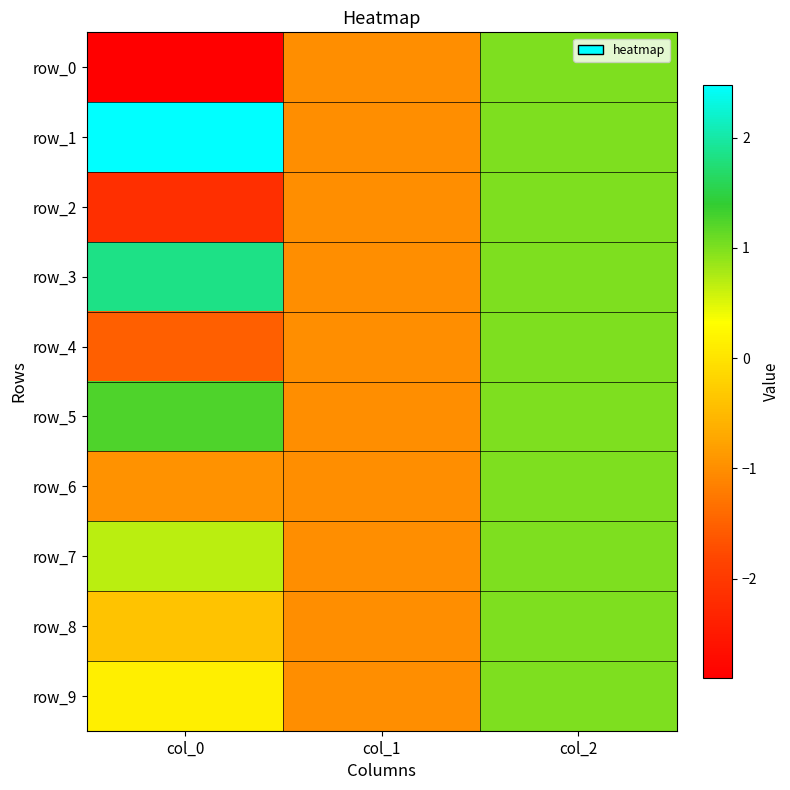

Which category has the lowest value in the row_4 series?

col_0